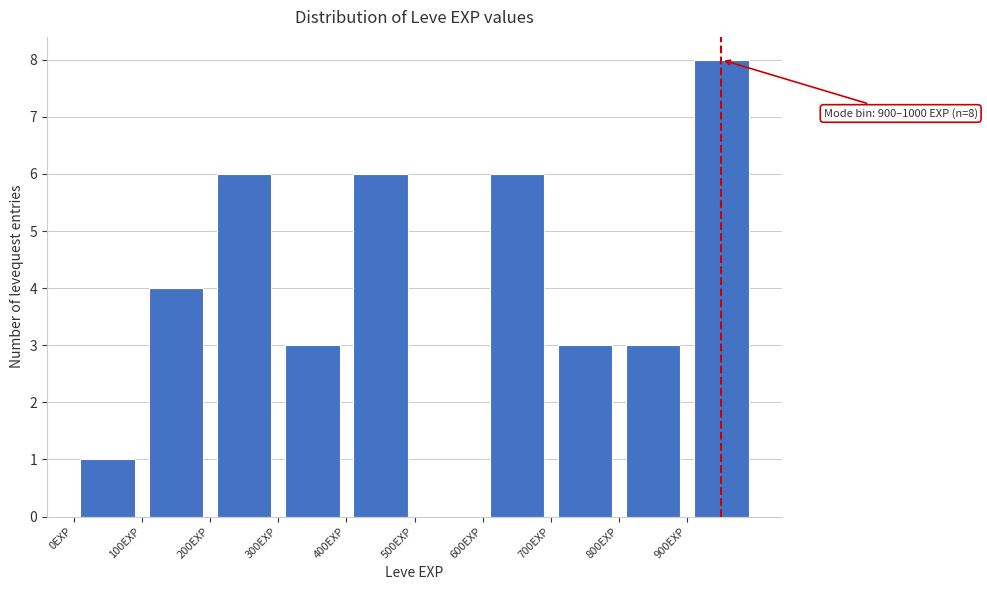

Over which range of the x-axis is the bar tallest?

900 to 1000